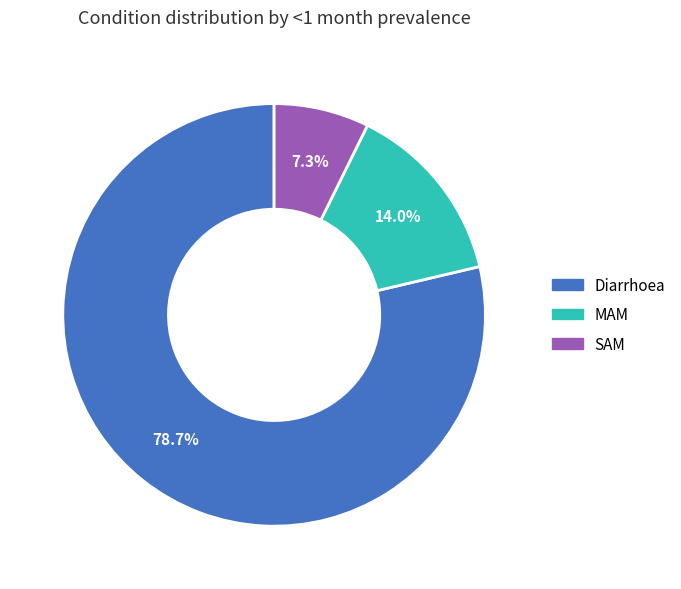

The MAM slice represents 21% of the pie. True or false?

False